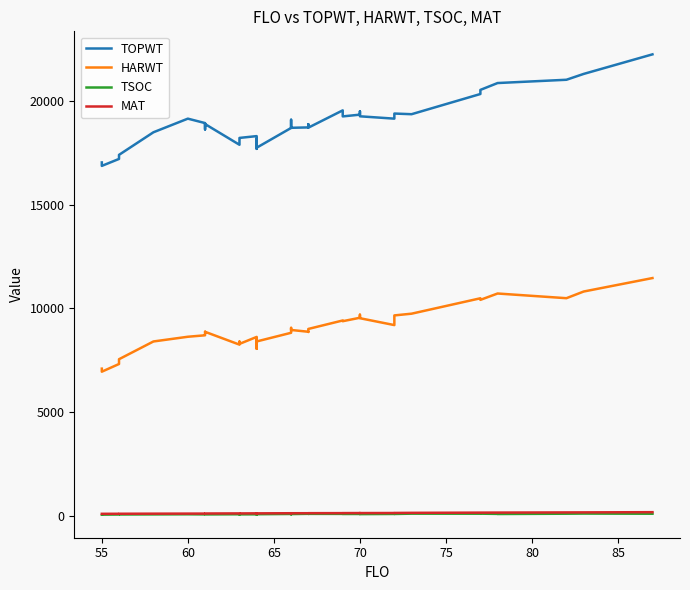

List the series in order of their peak value, lowest first.

TSOC, MAT, HARWT, TOPWT